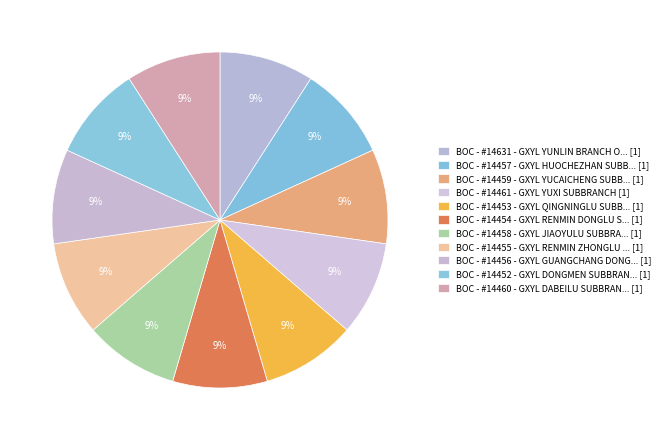

How many segments does this pie chart have?

11